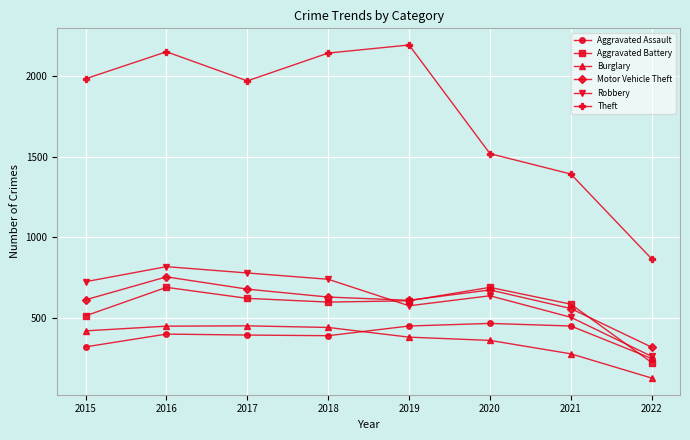

Which label corresponds to the smallest value in the chart?

2022